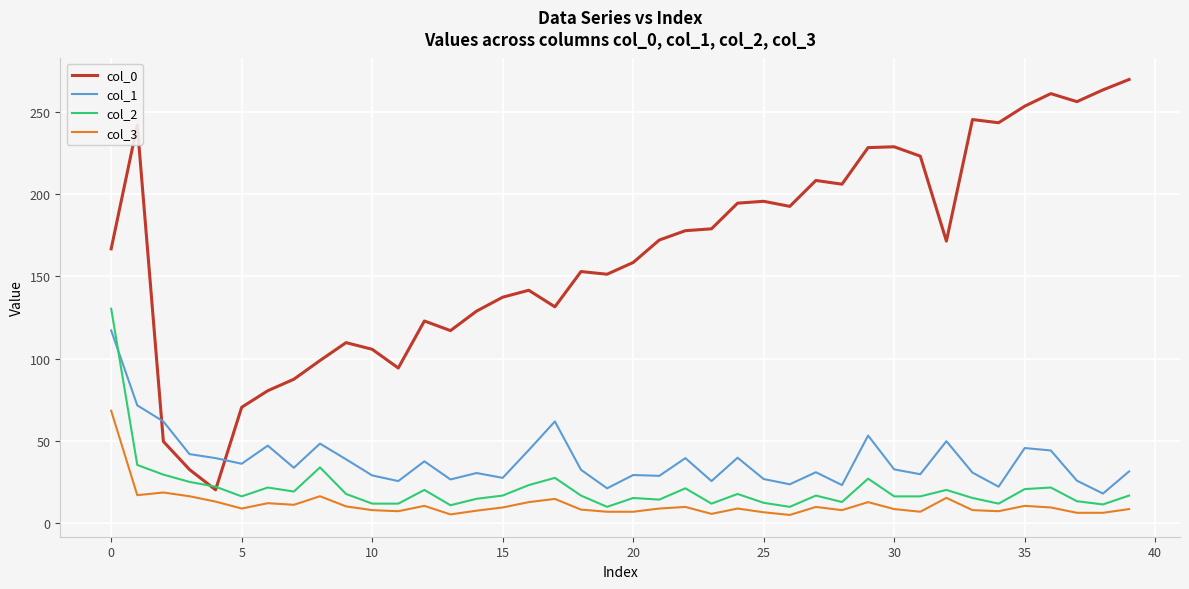

Does the chart display data point markers on the line(s)?

No